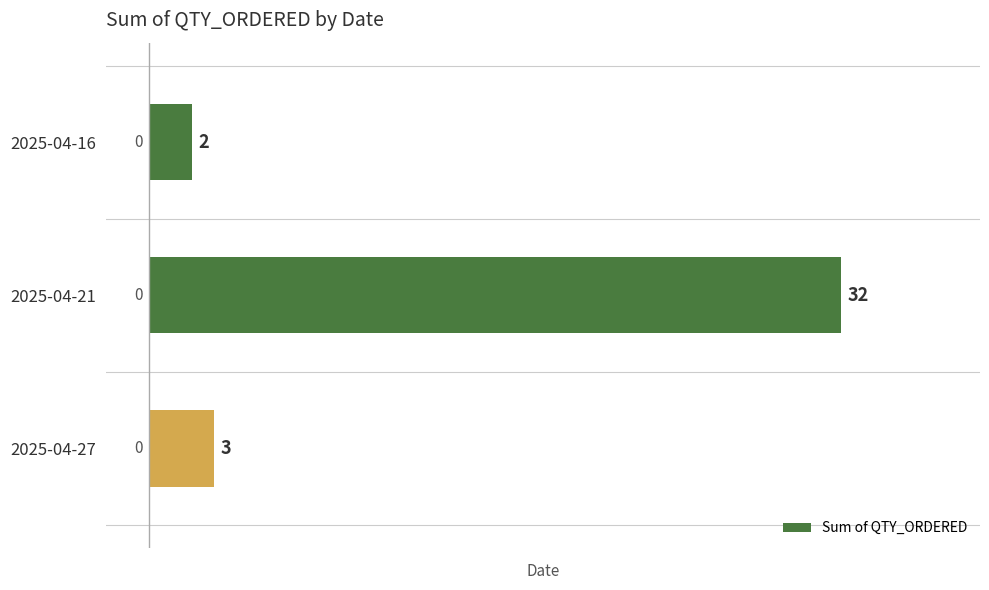

What is the difference between the maximum and minimum values?

30